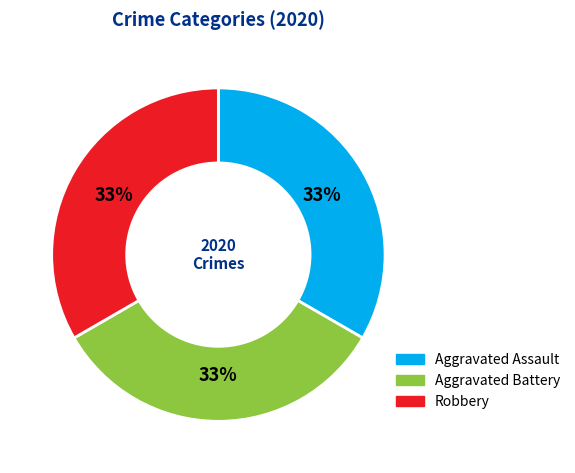

What is the ratio of the value at Aggravated Battery to the value at Robbery?

1.0